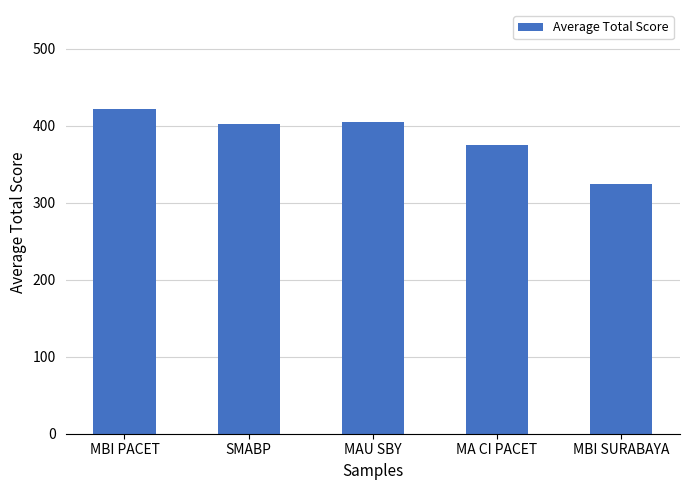

What is the difference between the second highest and second lowest values?

29.5